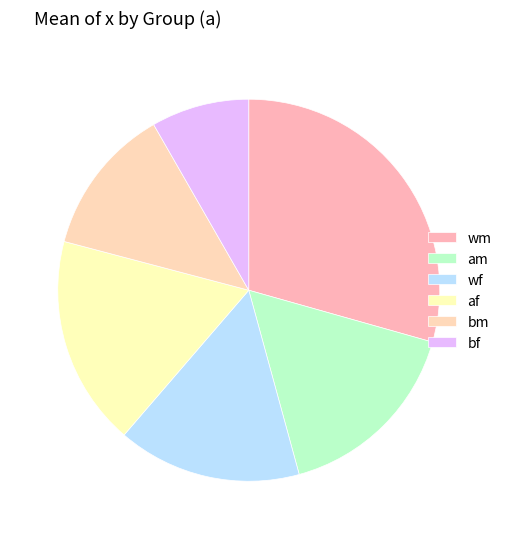

Which category has the smallest portion of the pie?

bf